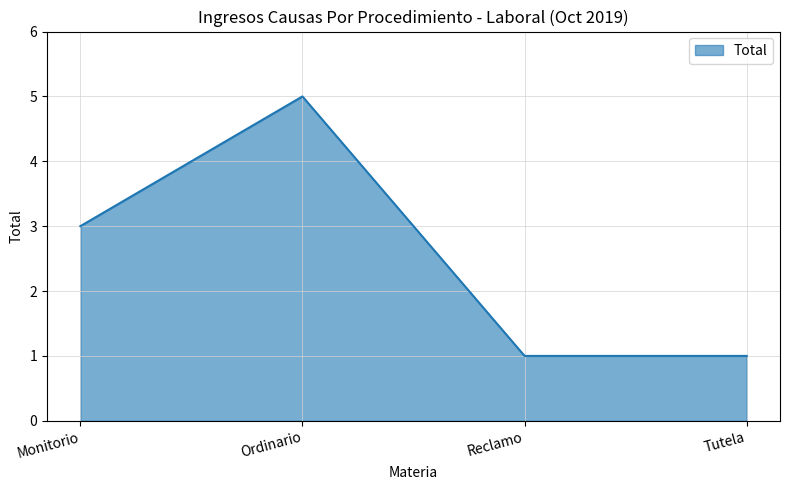

Reading right to left, transcribe all the data shown in this chart.

Tutela=1	Reclamo=1	Ordinario=5	Monitorio=3